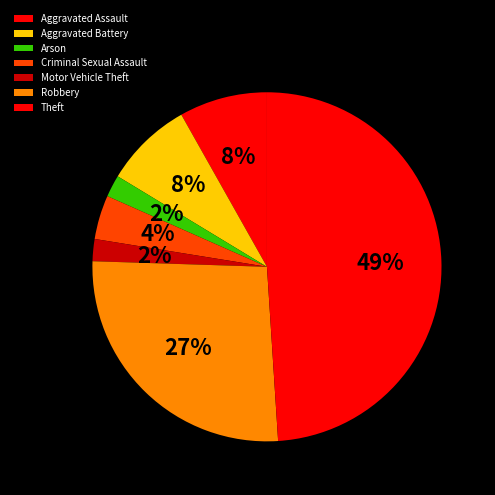

What is the ratio of the value at Arson to the value at Robbery?

0.1